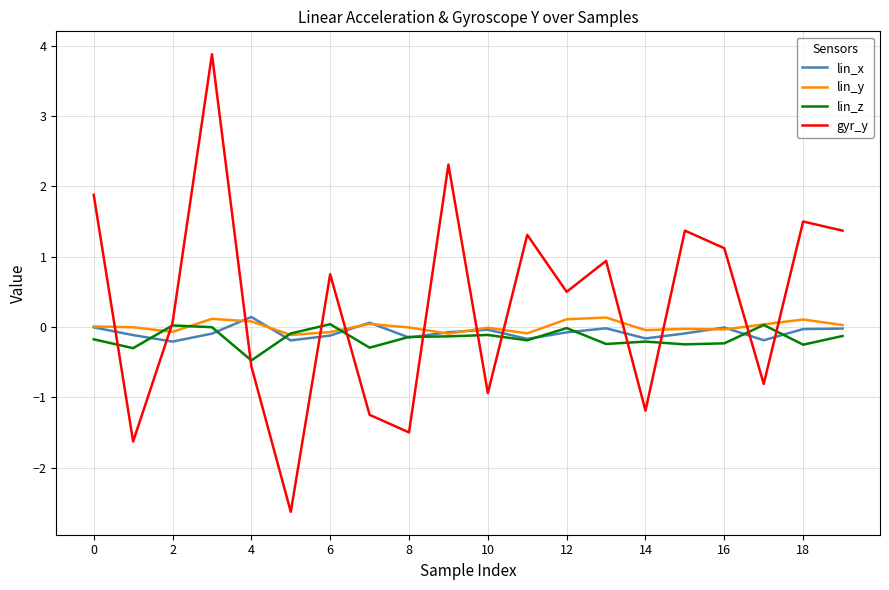

What is the smallest value displayed?

-2.6